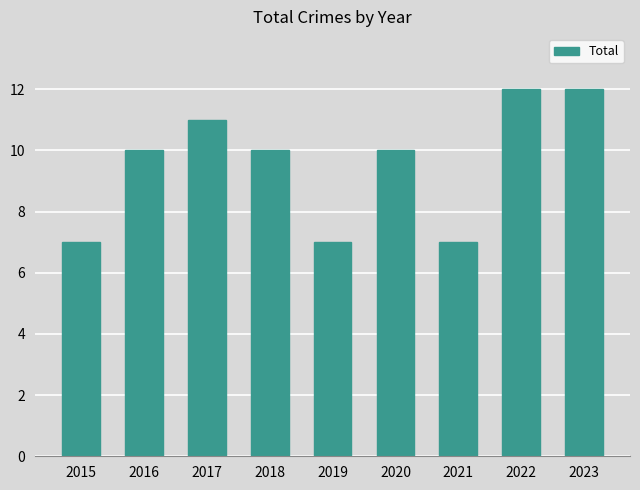

What is the greatest value displayed?

12